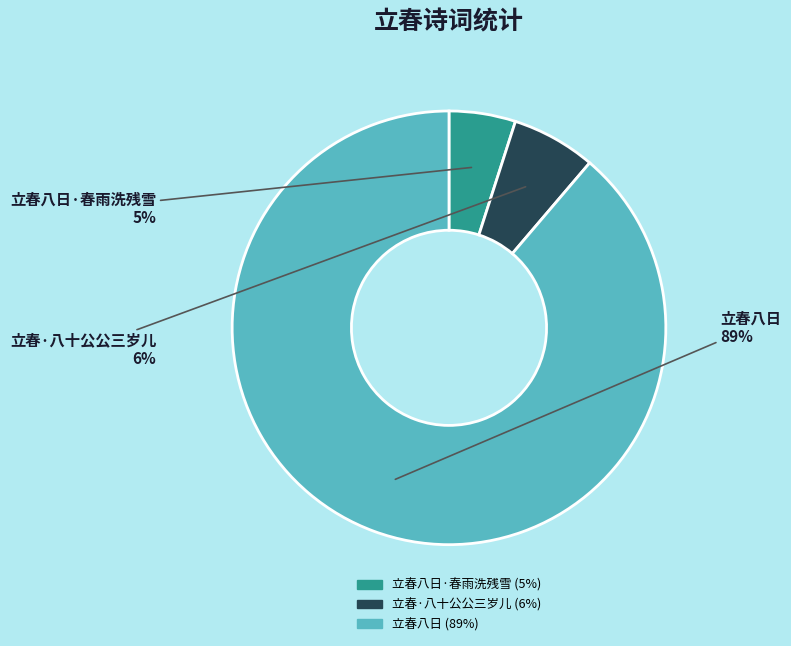

Which category has the smallest portion of the pie?

立春八日·春雨洗残雪